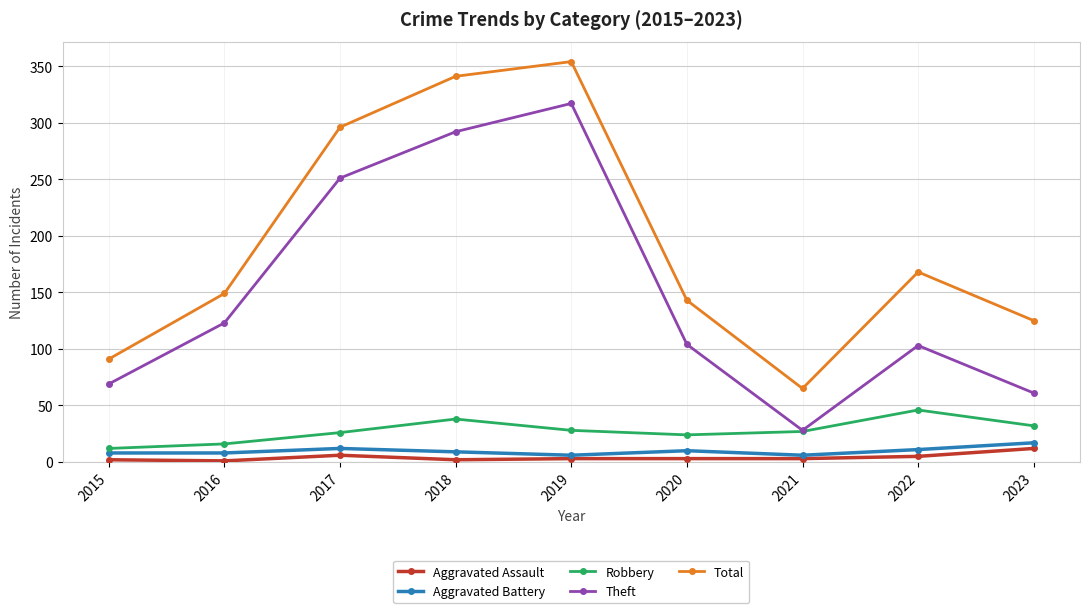

What is the difference between the maximum and second lowest values in the Robbery series?

30